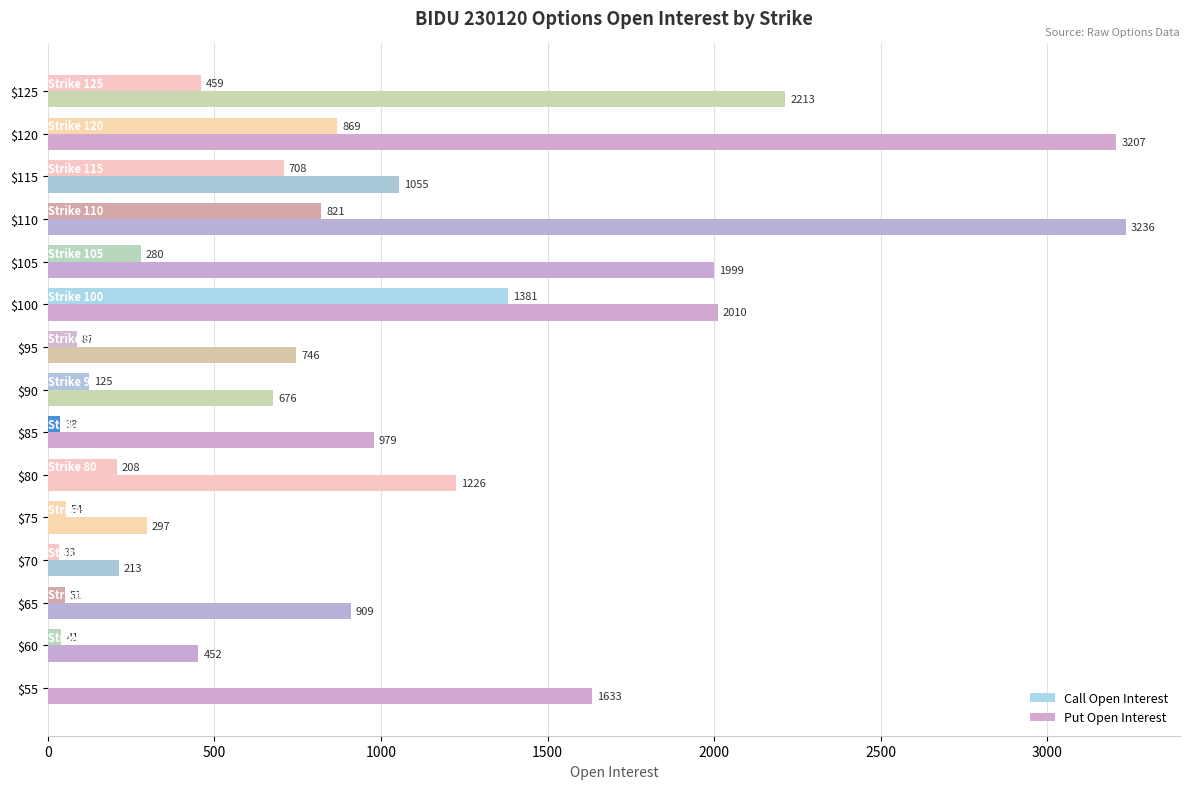

Count the number of categories in the chart.

15